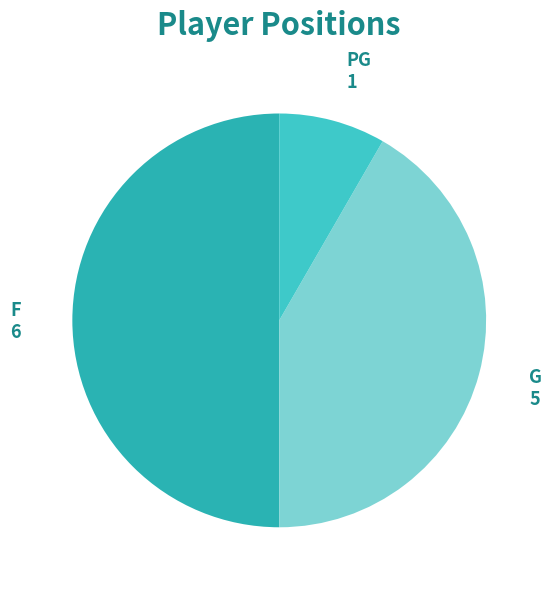

Combined, do PG and F account for over 50%?

Yes